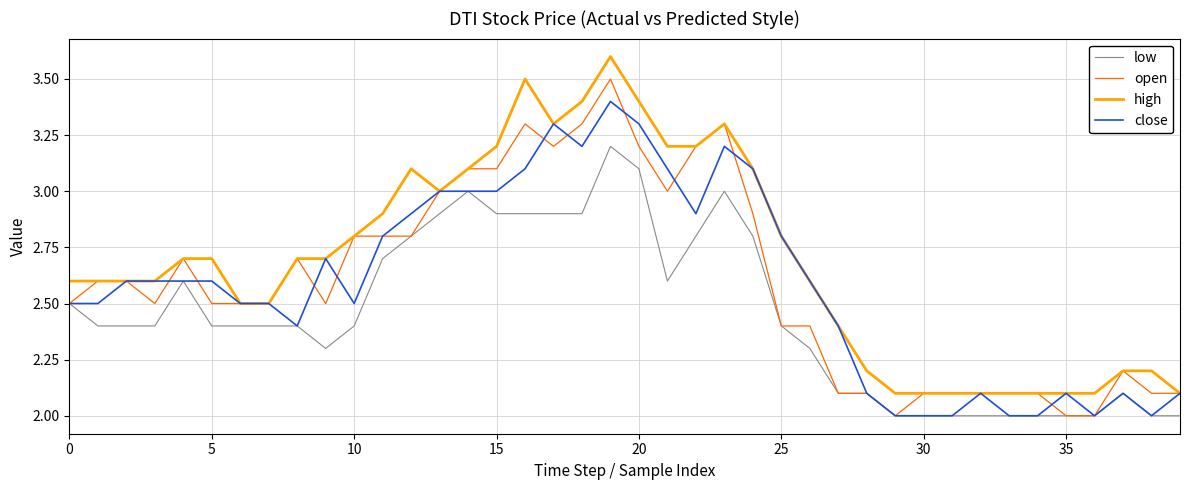

What is the maximum value shown in the chart?

3.6